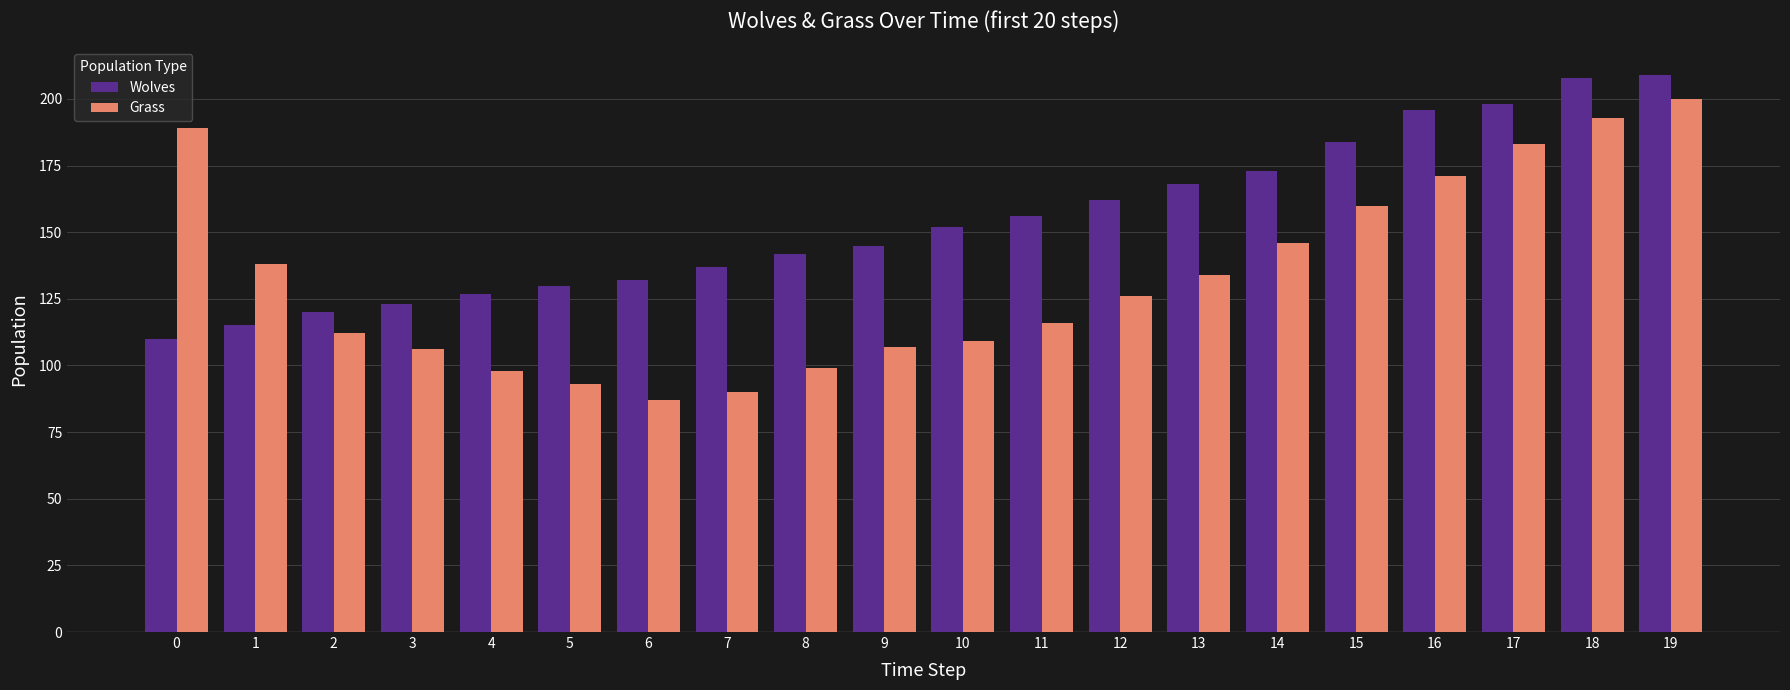

What is the greatest value displayed?

209